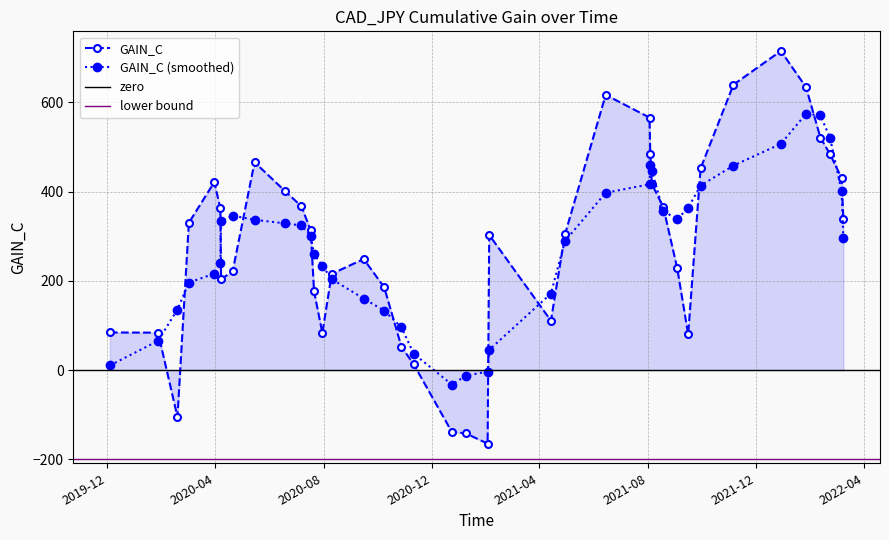

Reading left to right, list all the values displayed in this chart.

84.4	84.0	-104.9	330.1	421.2	362.6	203.6	221.4	465.8	400.8	367.3	313.4	176.2	83.5	215.6	249.0	185.5	52.6	13.0	-138.8	-141.6	-164.7	302.8	110.8	304.4	616.8	565.8	483.4	416.8	365.3	228.5	80.3	452.1	639.6	715.1	633.8	521.0	483.8	430.5	339.6